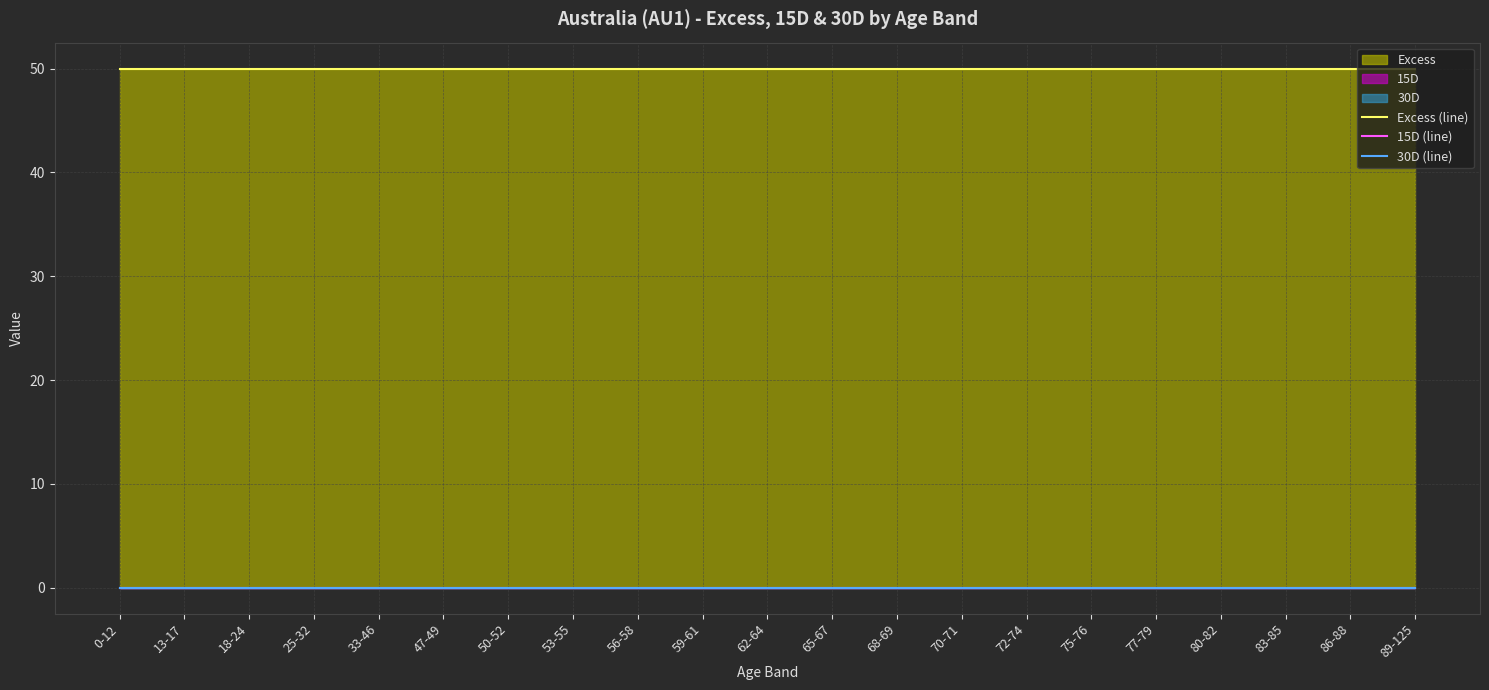

Which series has the largest range (max minus min)?

Excess (line)